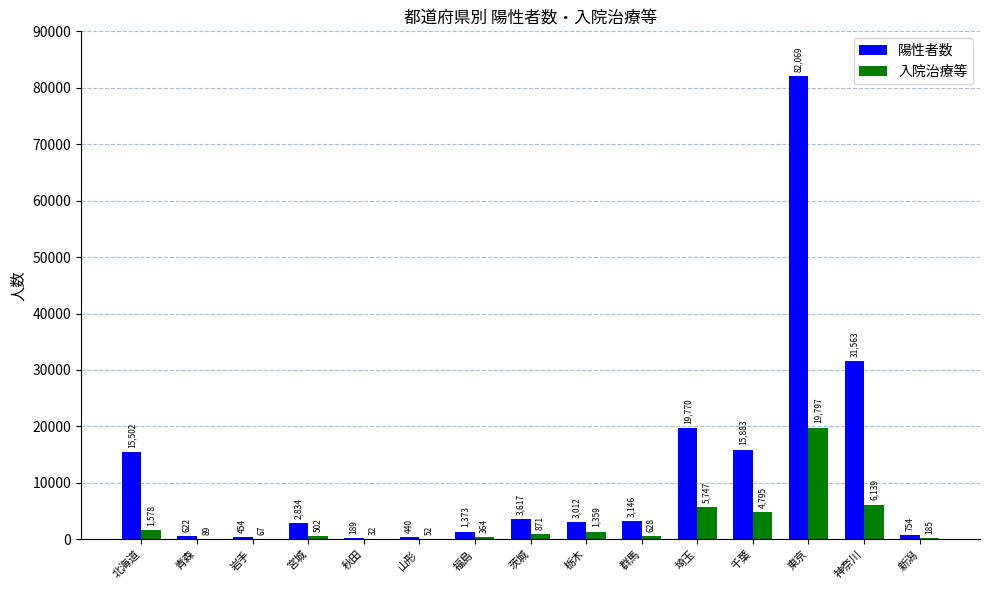

How many groups of bars are there?

15